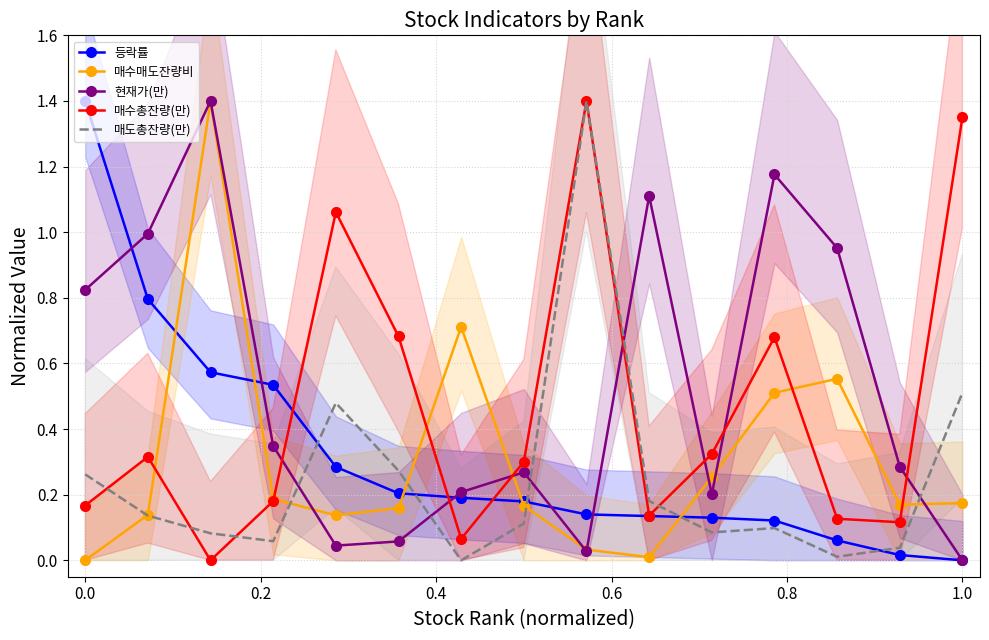

Rank the series by their maximum value, from highest to lowest.

등락률, 매수매도잔량비, 현재가(만), 매수총잔량(만), 매도총잔량(만)